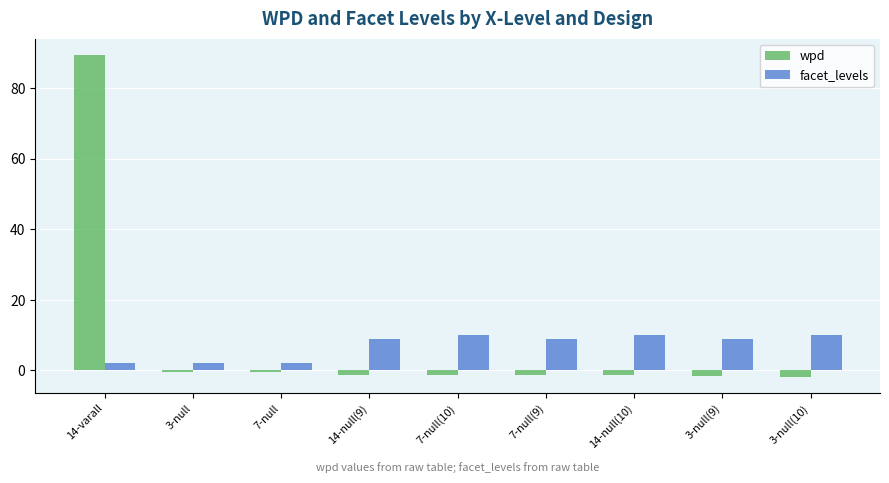

Are the bars grouped side by side (vs. stacked)?

Yes